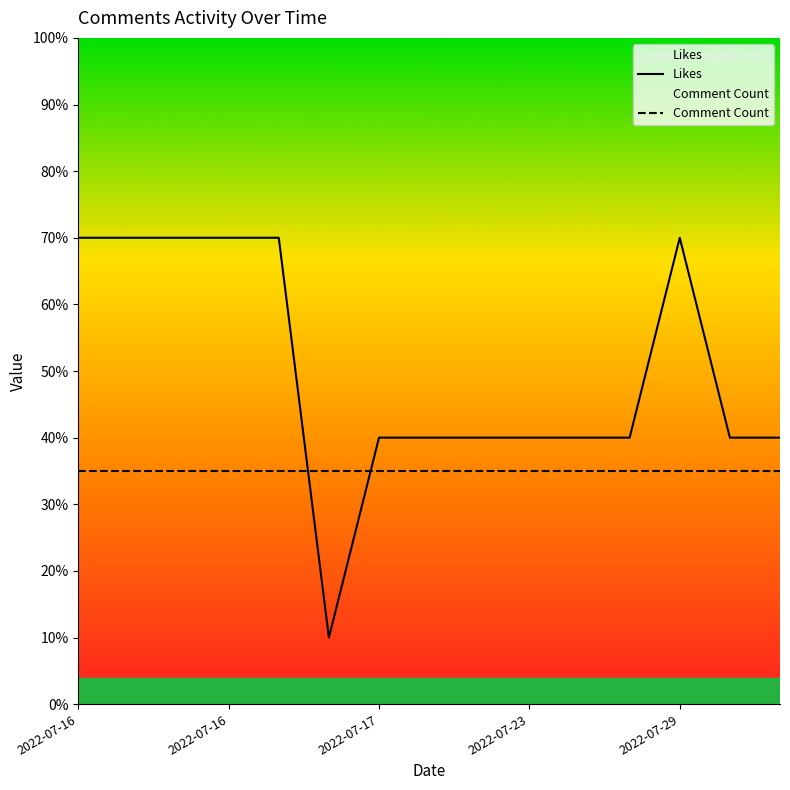

At 2022-07-16, list the series in order from smallest to largest.

Comment Count, Likes